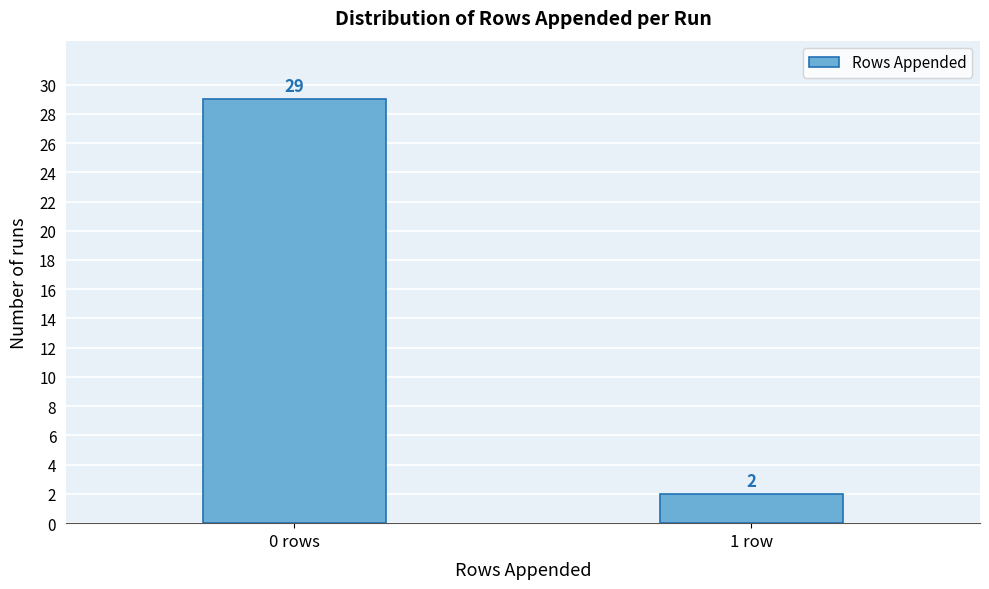

Reading left to right, transcribe all the data shown in this chart.

29	2